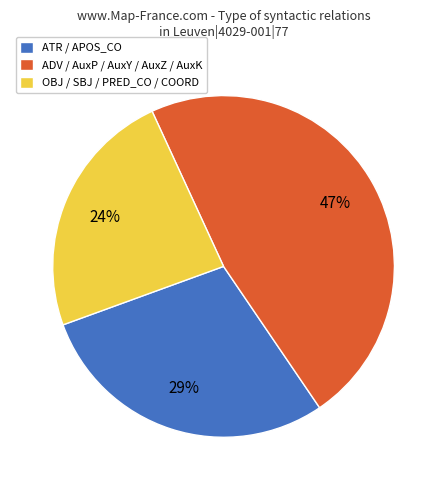

Is the sum of OBJ / SBJ / PRED_CO / COORD and ADV / AuxP / AuxY / AuxZ / AuxK greater than half?

Yes